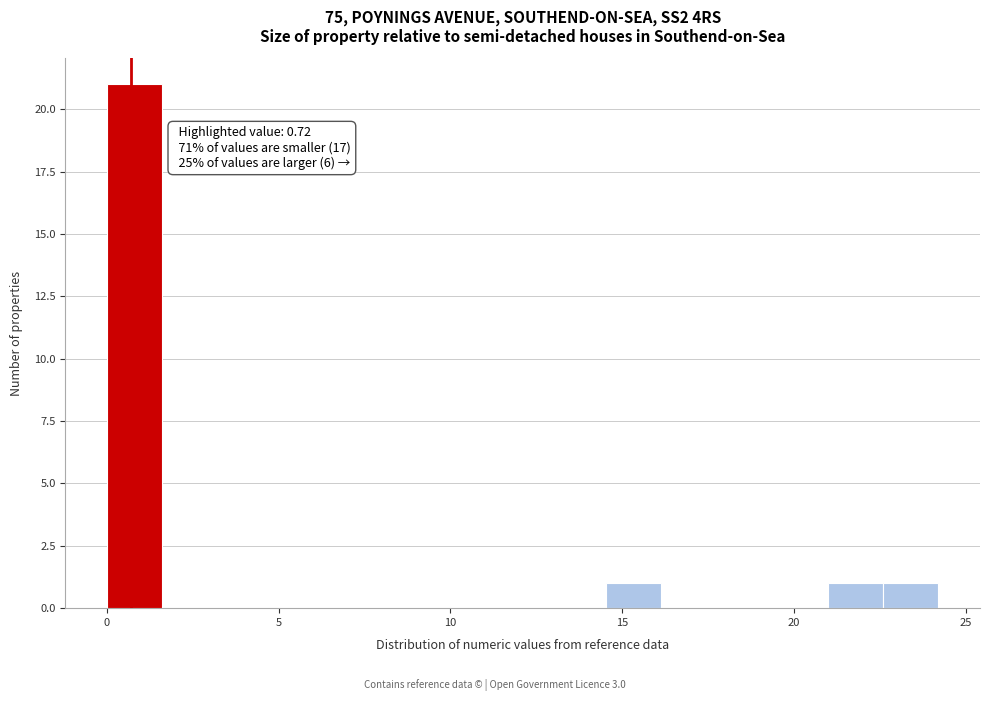

Read against the x-axis, roughly where is the centre of the tallest bar?

1.0